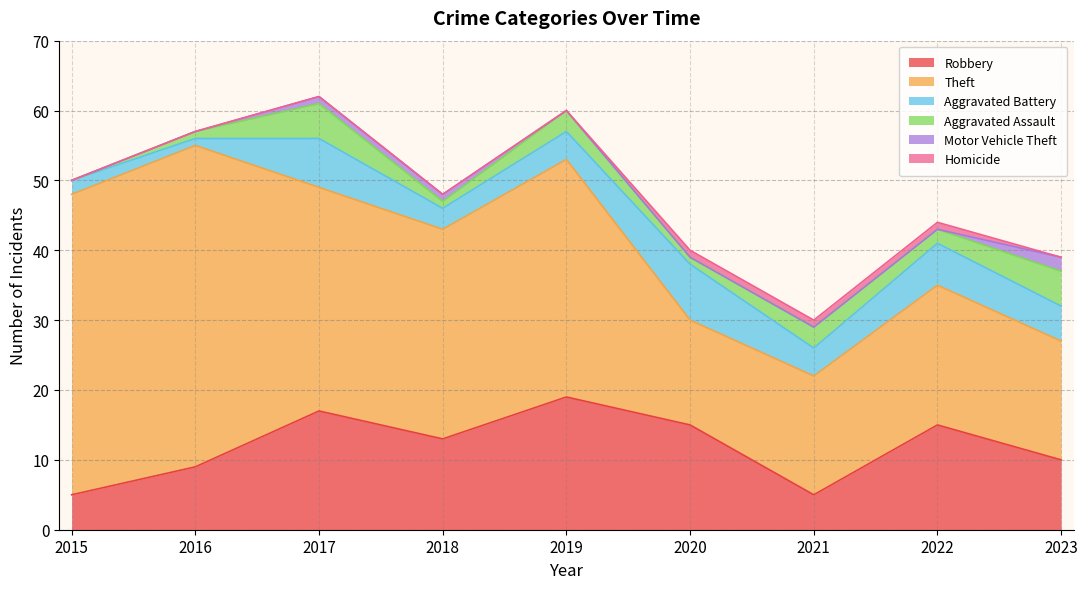

Does the chart display data point markers on the line(s)?

No